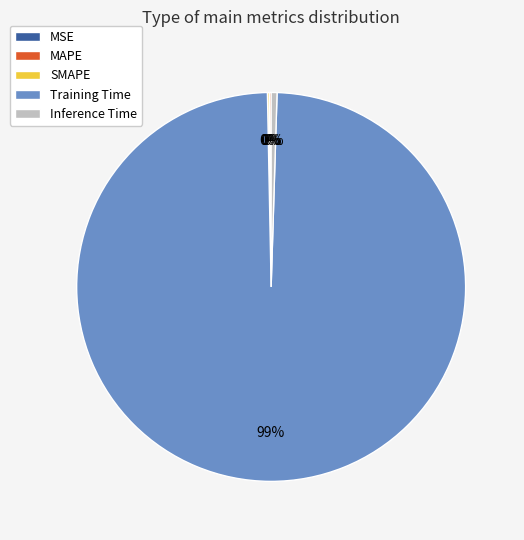

Does Training Time represent more than half of the total?

Yes